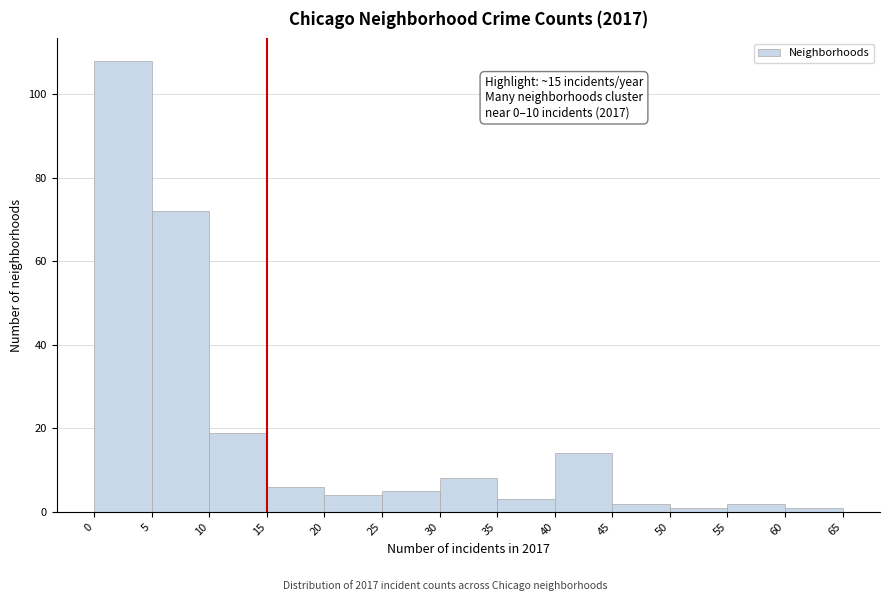

Which range on the x-axis has the tallest bar?

0 to 5